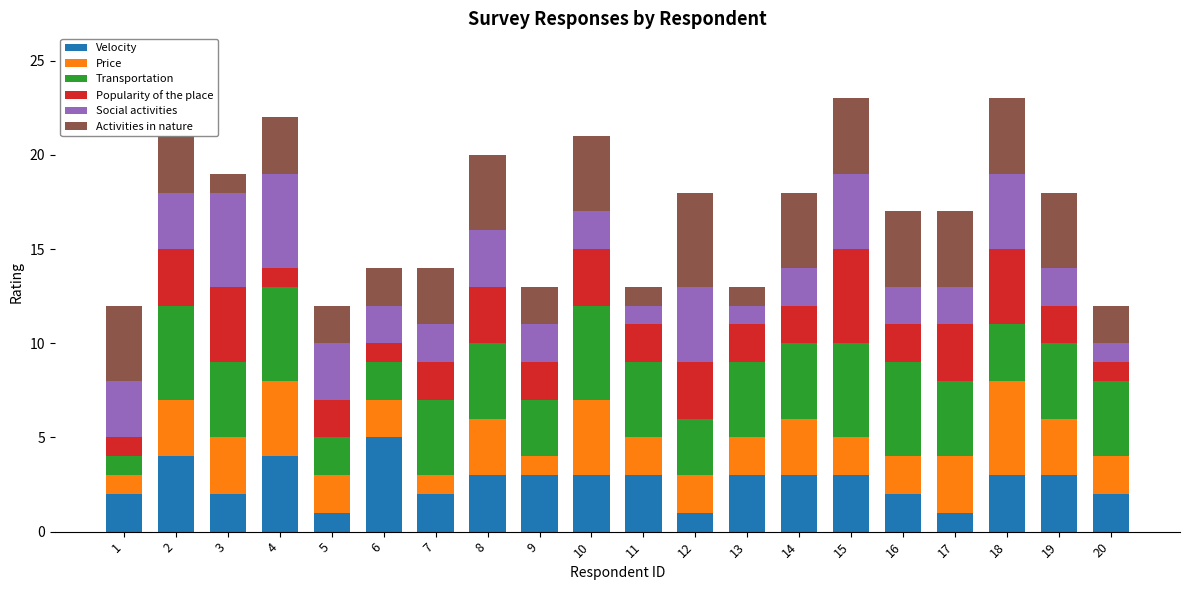

The value of Velocity at 14 is 3. True or false?

True